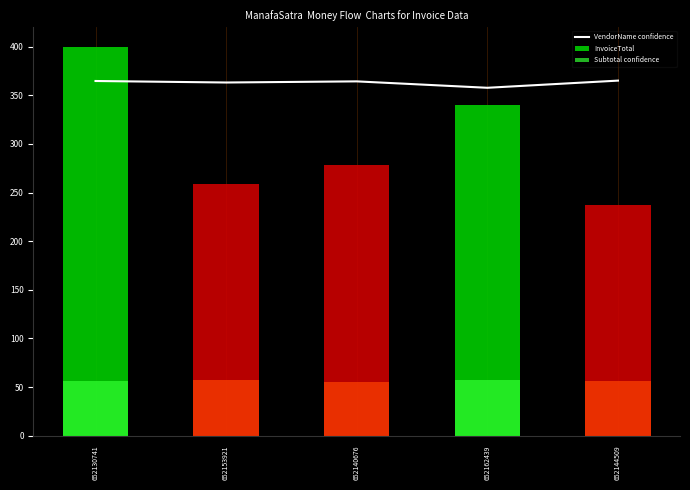

What is the ratio of the value at 652144509 to the value at 652153921?

1.0